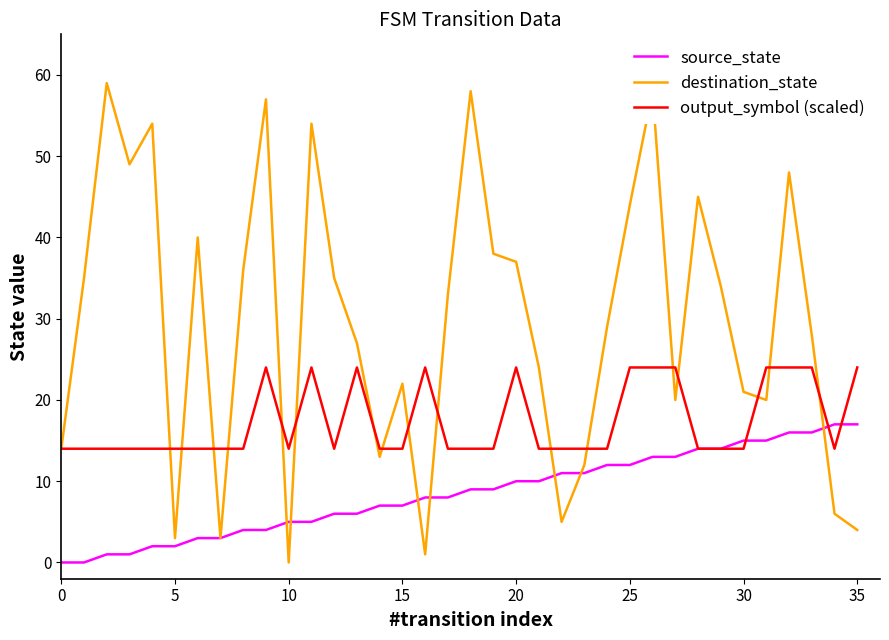

Which series ends up on top after the final intersection of output_symbol (scaled) and source_state?

output_symbol (scaled)